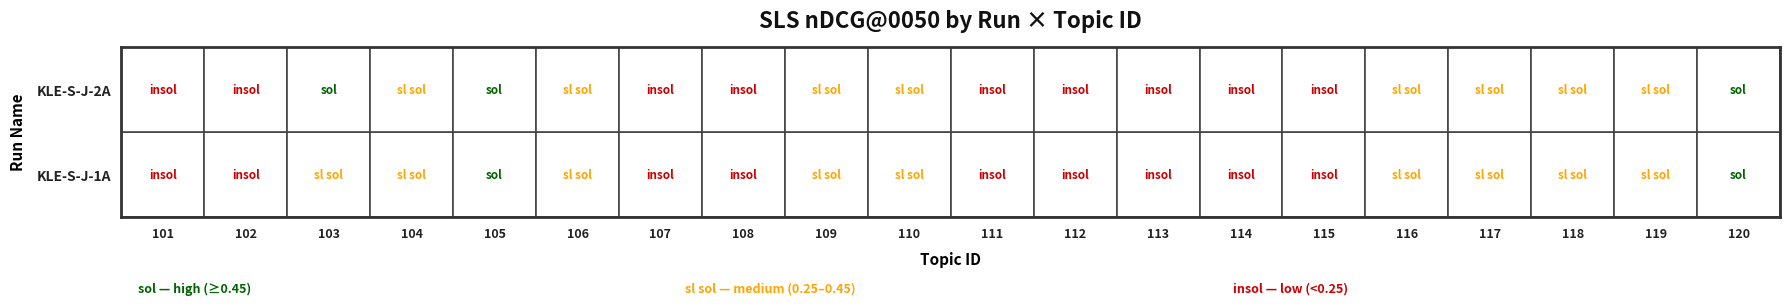

Reading right to left, transcribe all the data shown in this chart.

KLE-S-J-1A: 120=0.5	119=0.4	118=0.4	117=0.3	116=0.4	115=0.2	114=0.1	113=0.1	112=0.2	111=0.2	110=0.3	109=0.4	108=0.2	107=0.2	106=0.4	105=0.5	104=0.4	103=0.3	102=0.1	101=0.2
KLE-S-J-2A: 120=0.5	119=0.4	118=0.4	117=0.3	116=0.4	115=0.2	114=0.1	113=0.1	112=0.2	111=0.2	110=0.3	109=0.4	108=0.2	107=0.2	106=0.4	105=0.5	104=0.4	103=0.5	102=0.1	101=0.2